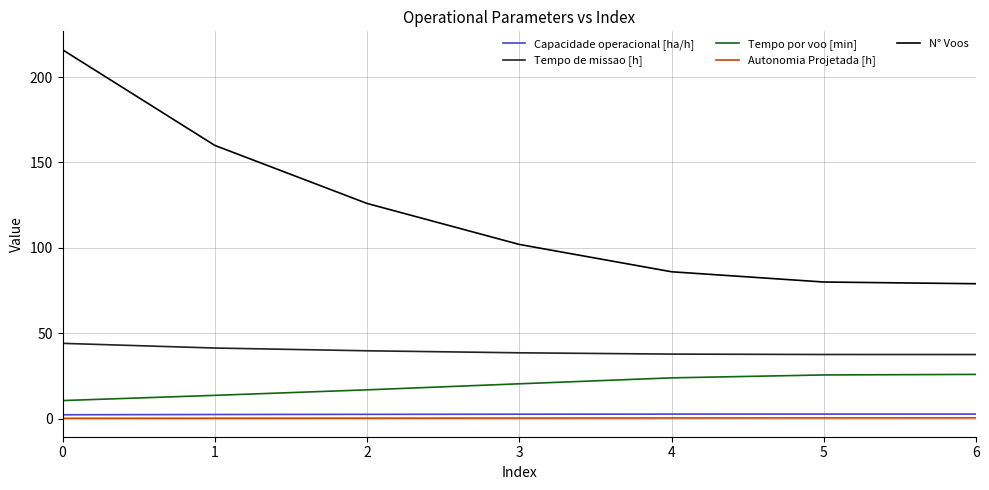

Is the value of Tempo por voo [min] at 5 greater than the value of Autonomia Projetada [h] at 5?

Yes